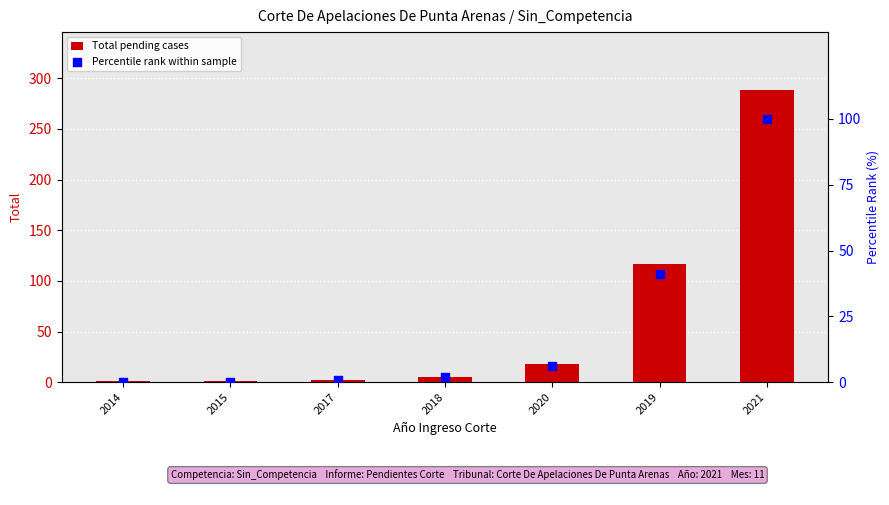

Is the value of Percentile rank within sample at 2019 greater than the value of Total pending cases at 2015?

Yes